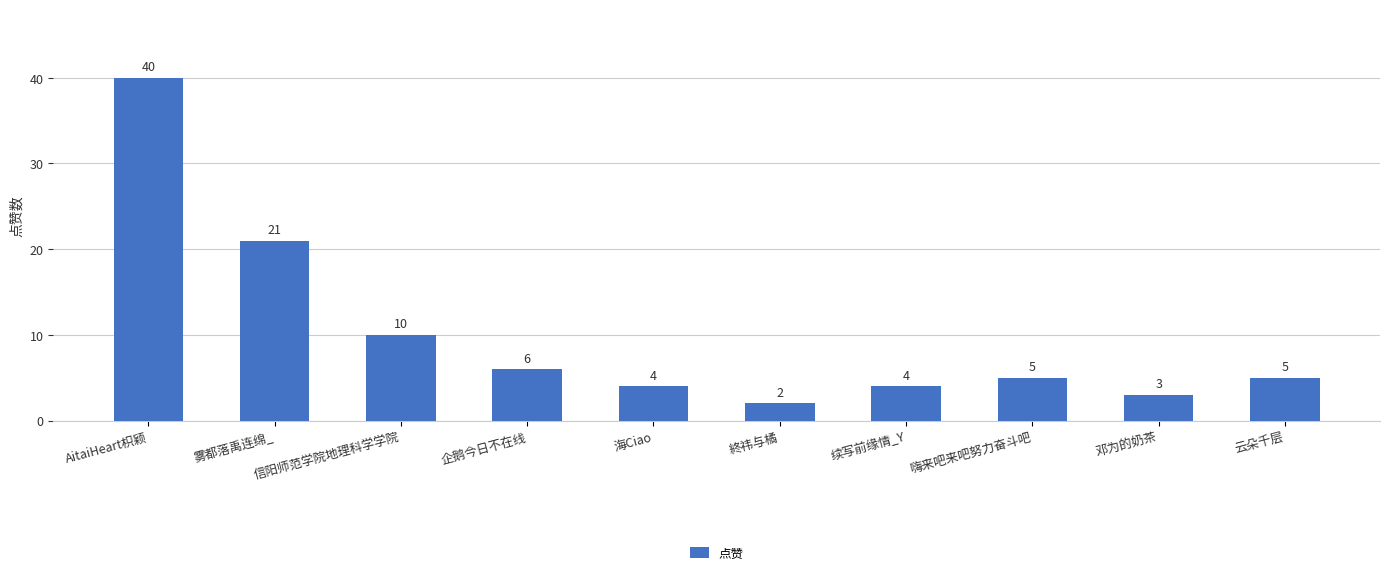

What is the maximum value shown in the chart?

40